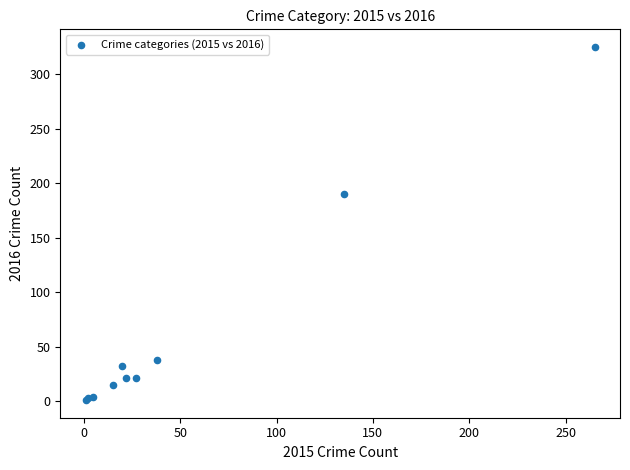

What Y value in the scatter plot is closest to 163?

190